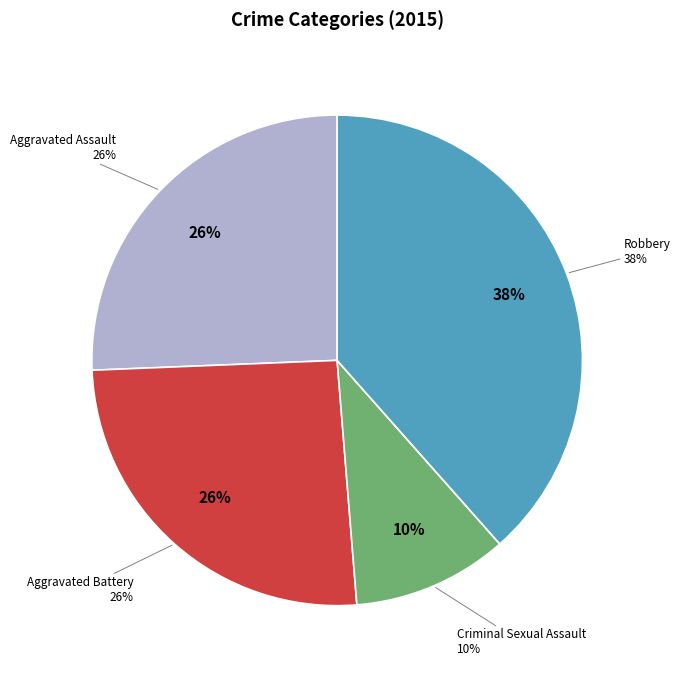

Is Aggravated Battery the majority of the pie?

No